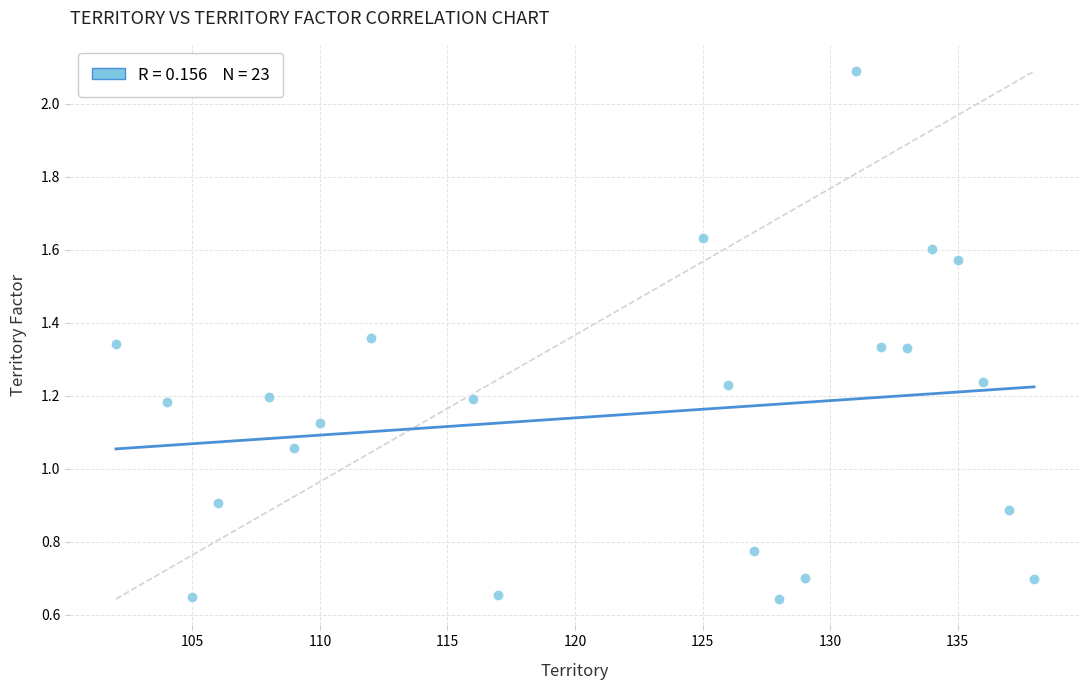

What is the range of X values (max minus min)?

36.0